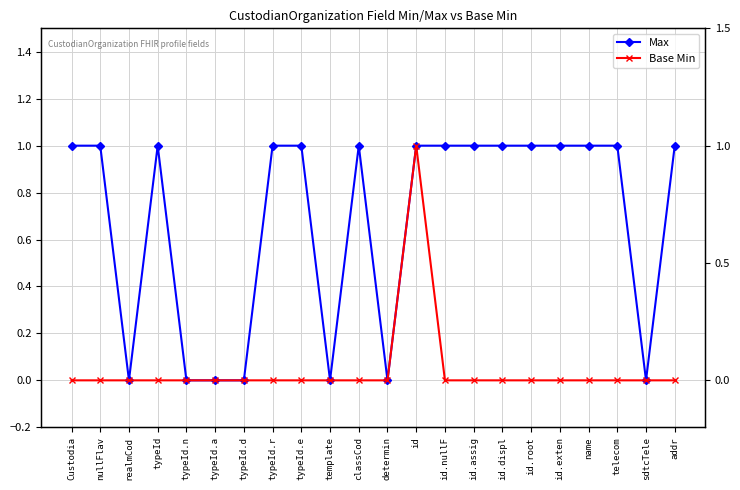

How many lines are shown in the chart?

2